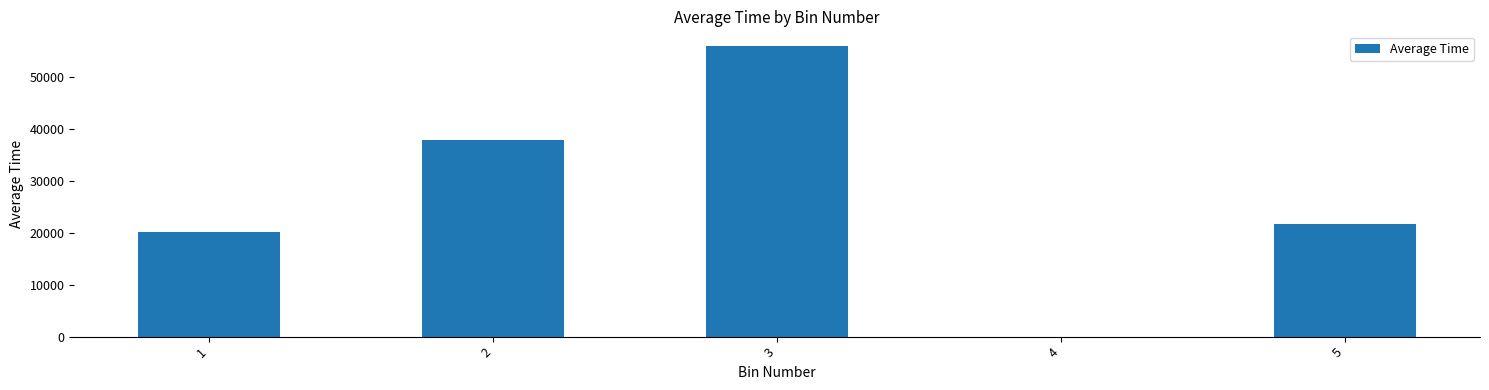

What is the maximum value shown in the chart?

55929.0